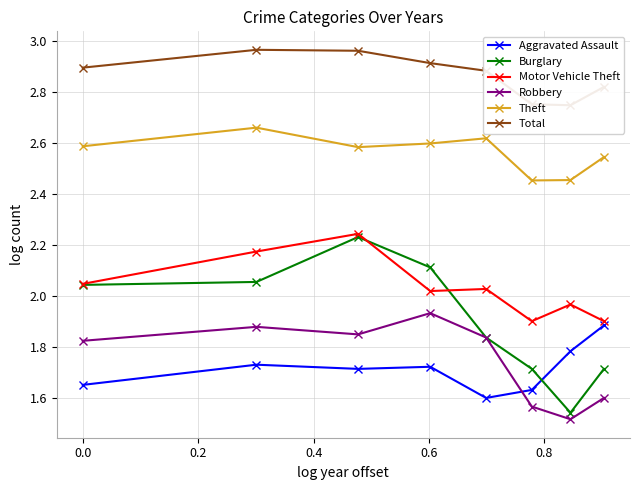

In Theft, how many points are lower than both neighbors (excluding endpoints)?

2